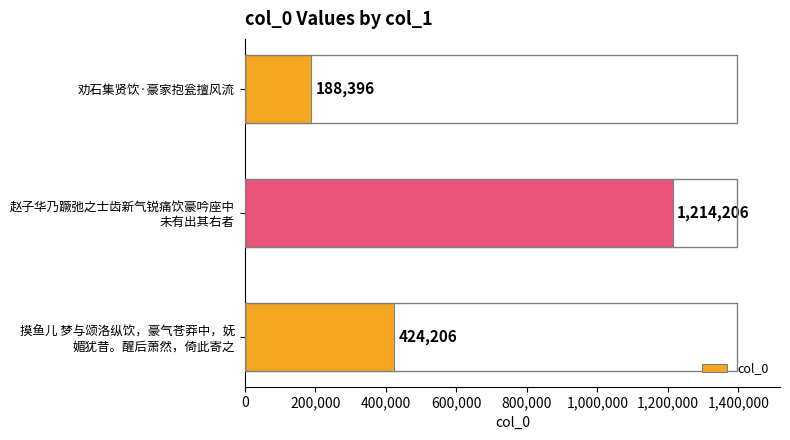

What is the smallest value displayed?

188396